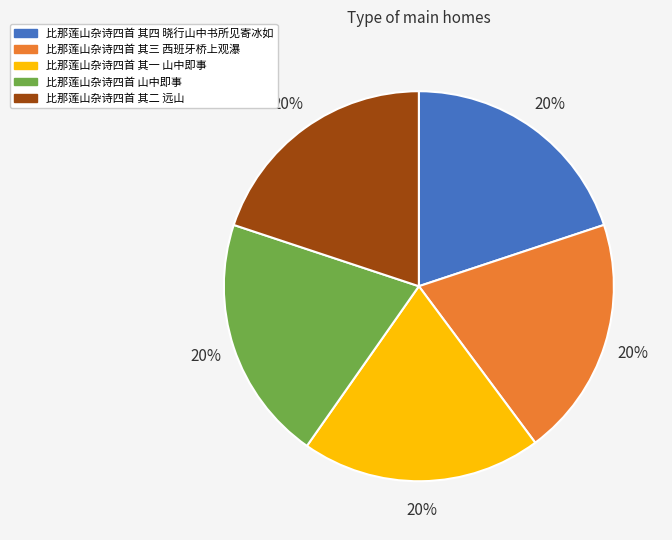

Approximately how many times larger is the value at 比那莲山杂诗四首 其一 山中即事 compared to 比那莲山杂诗四首 其三 西班牙桥上观瀑?

1.0